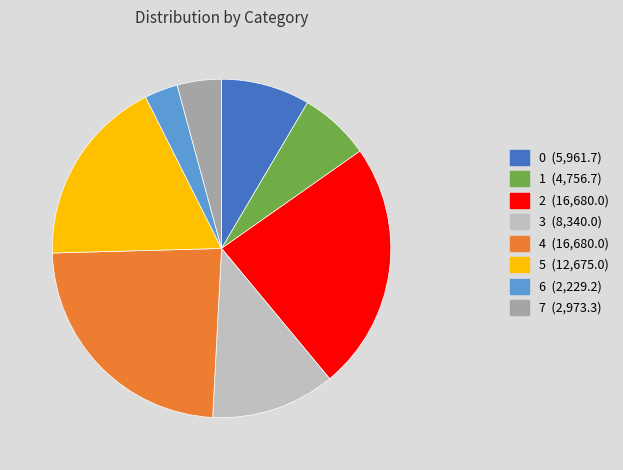

The 4 slice represents 24% of the pie. True or false?

True